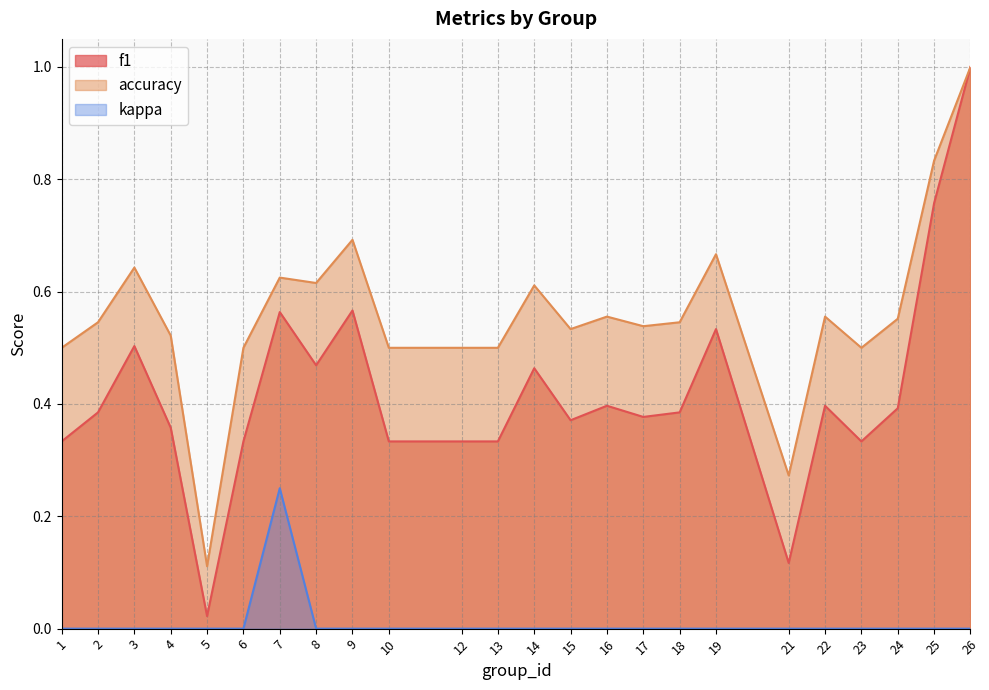

What is the difference between the highest and lowest values at 7?

0.4